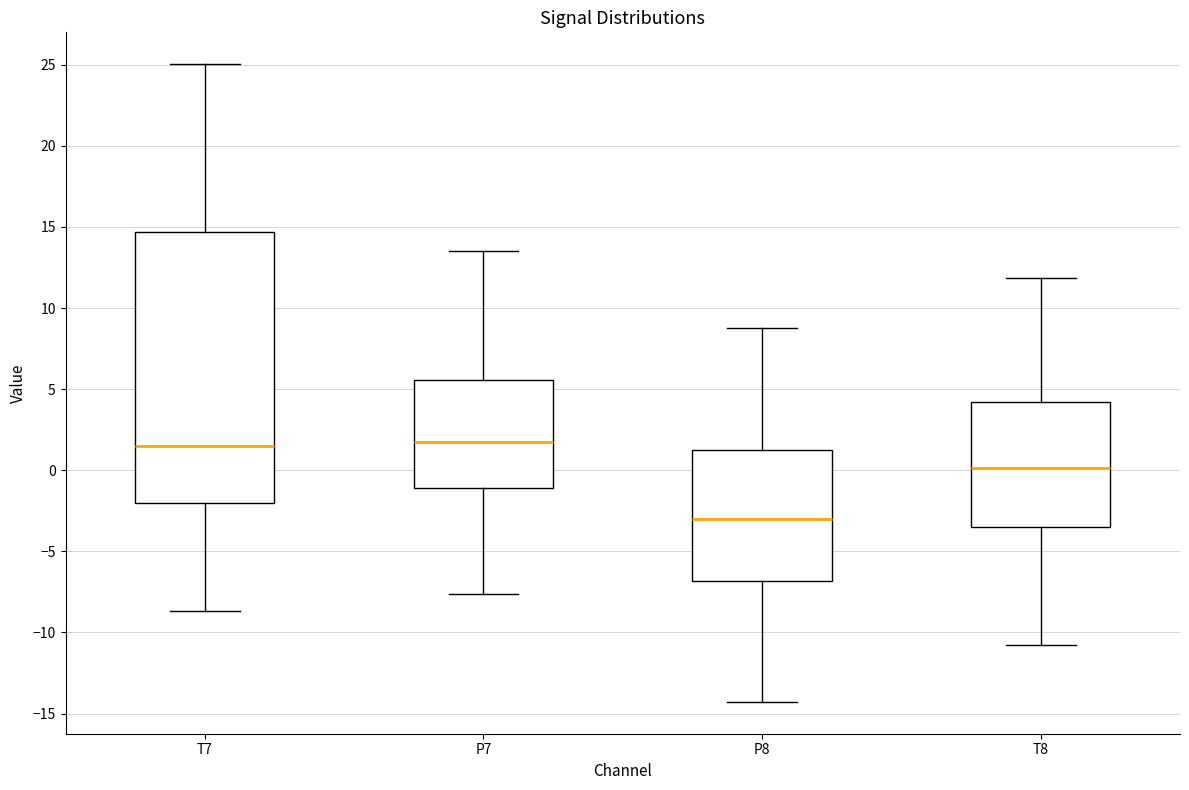

Reading left to right, read every box against the y-axis: the position of its median line, the range the box covers, and the ends of its whiskers. The values are not printed on the chart, so give them approximately, as read against the axis.

T7: median 1.5, box -2.0 to 14.5, whiskers -8.5 to 25.0
P7: median 1.5, box -1.0 to 5.5, whiskers -7.5 to 13.5
P8: median -3.0, box -7.0 to 1.5, whiskers -14.5 to 9.0
T8: median 0.0, box -3.5 to 4.0, whiskers -11.0 to 12.0